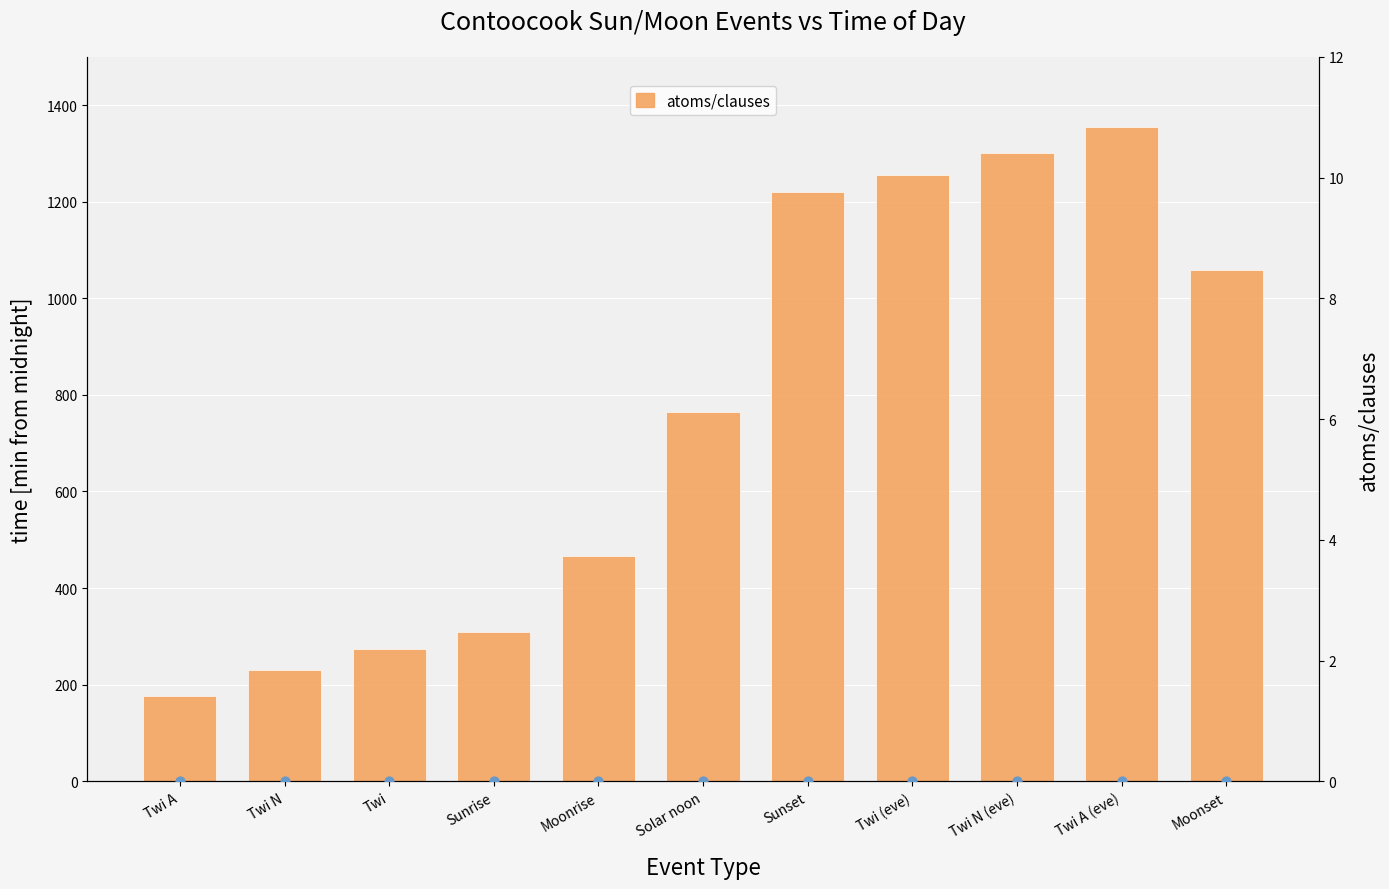

Which series has the largest total across all categories?

atoms/clauses